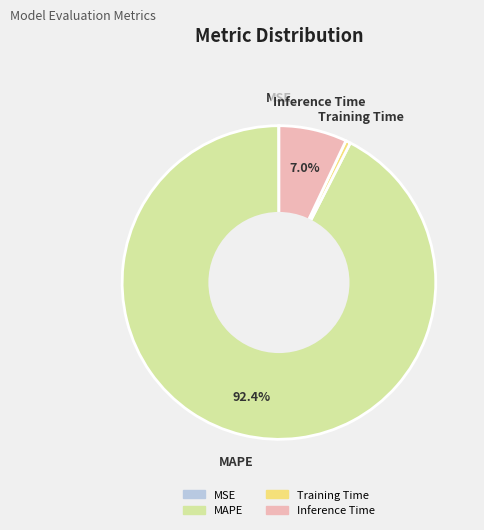

Combined, what portion of the pie is Inference Time and MAPE?

99.5%